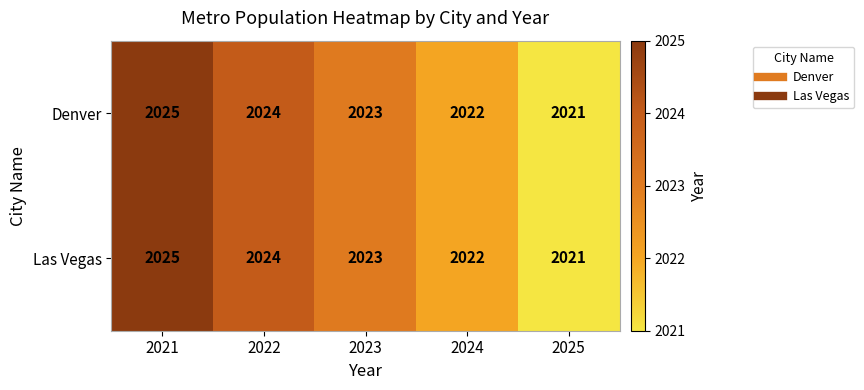

Count the number of categories in the chart.

5